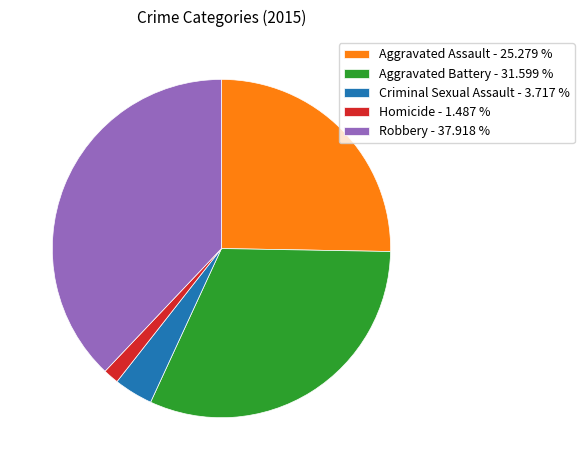

Combined, do Homicide - 1.487 % and Aggravated Battery - 31.599 % account for over 50%?

No